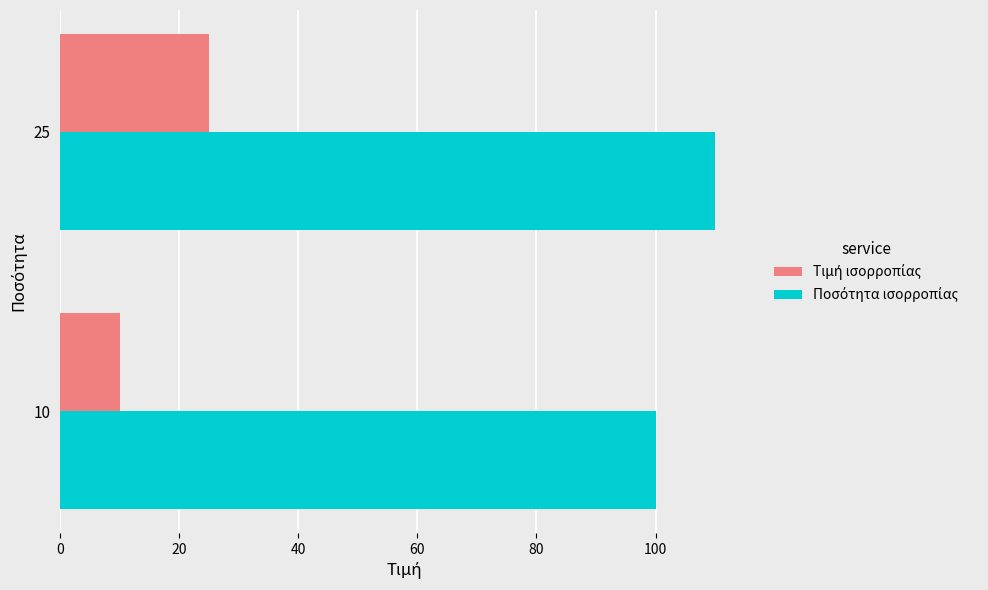

At which category is the sum across all series the highest?

25